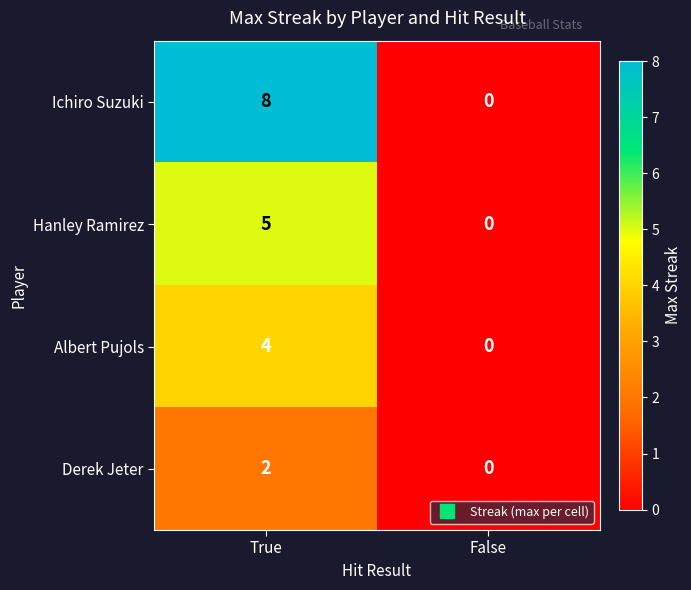

How many categories are shown in the chart?

2